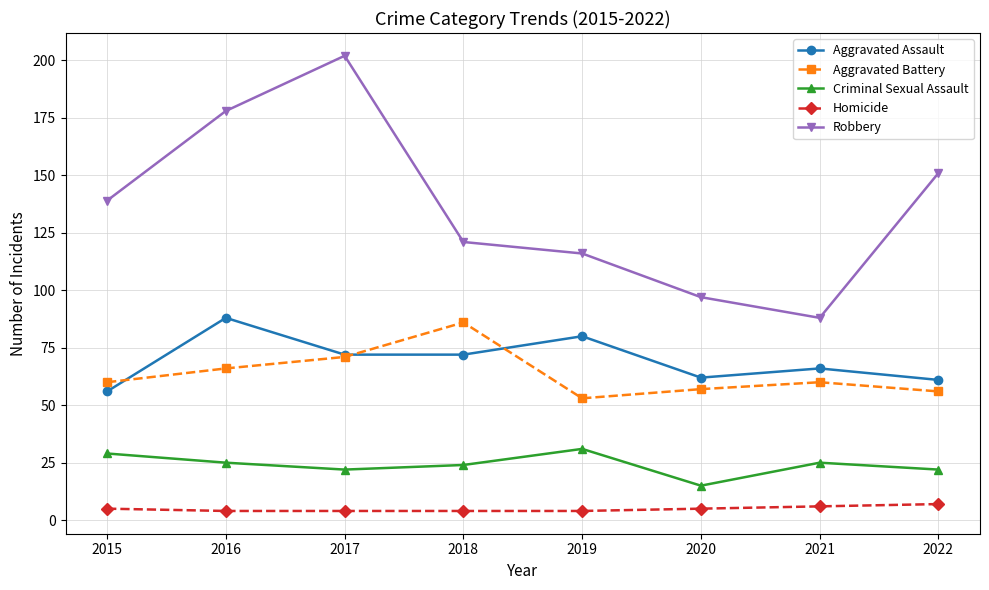

True or false: Aggravated Assault has more than 1 points higher than both neighbors.

True